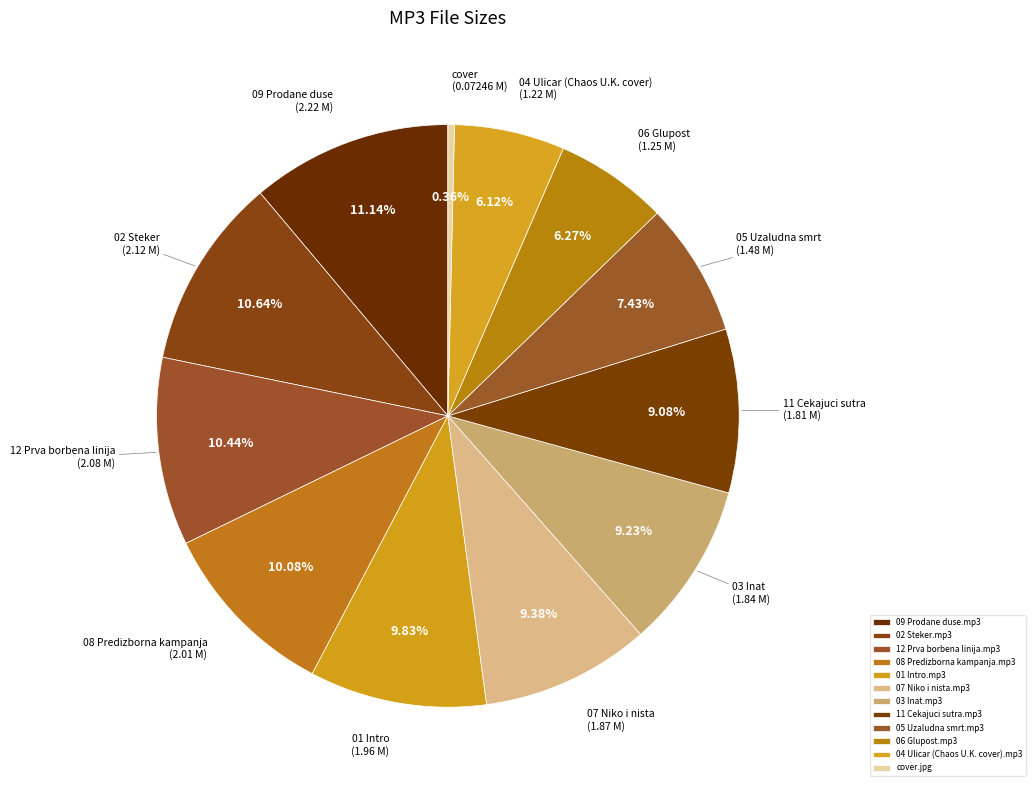

To the nearest percent, what is the combined percentage of 03 Inat.mp3 and 04 Ulicar (Chaos U.K. cover).mp3?

15%